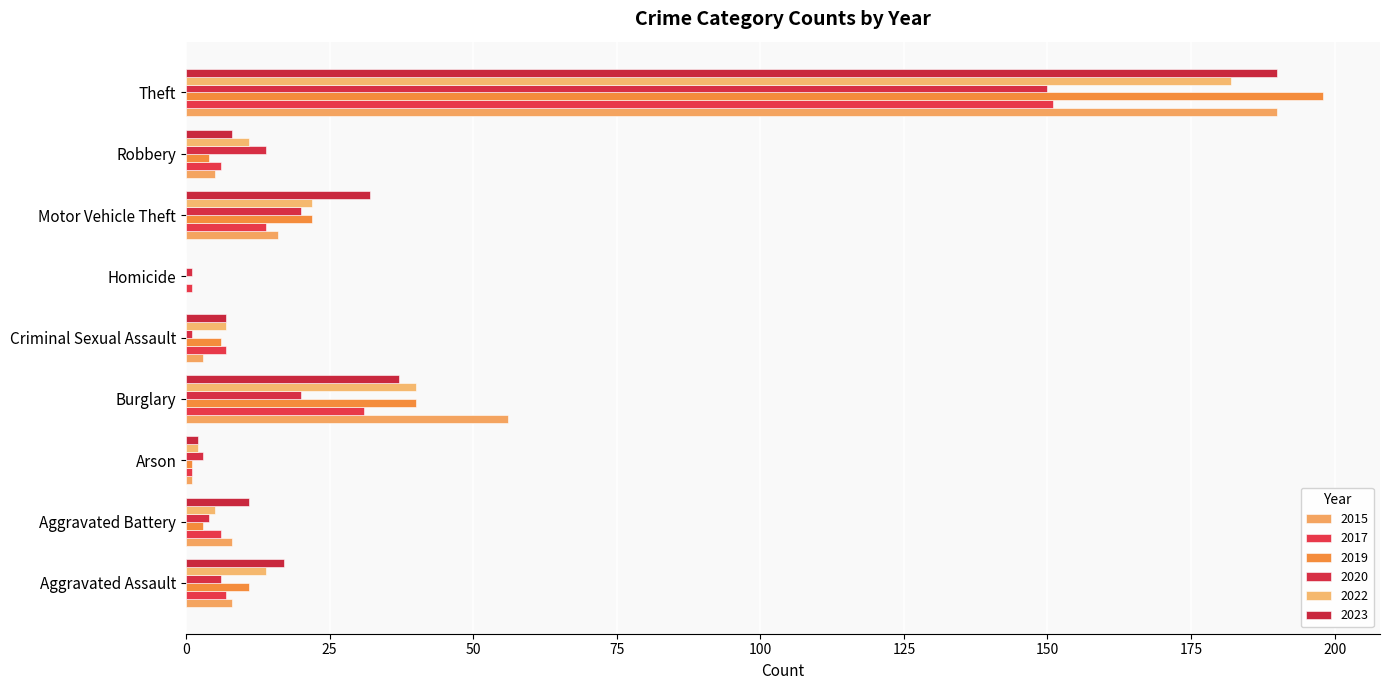

What is the value of the 2015 bar at the 4th from the left?

56